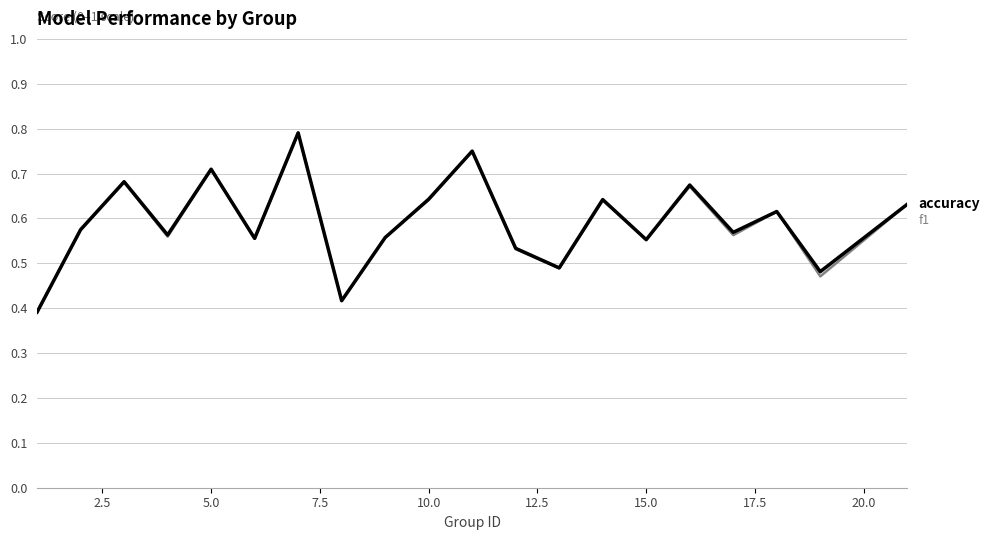

Is this an area chart (filled region under the line)?

No